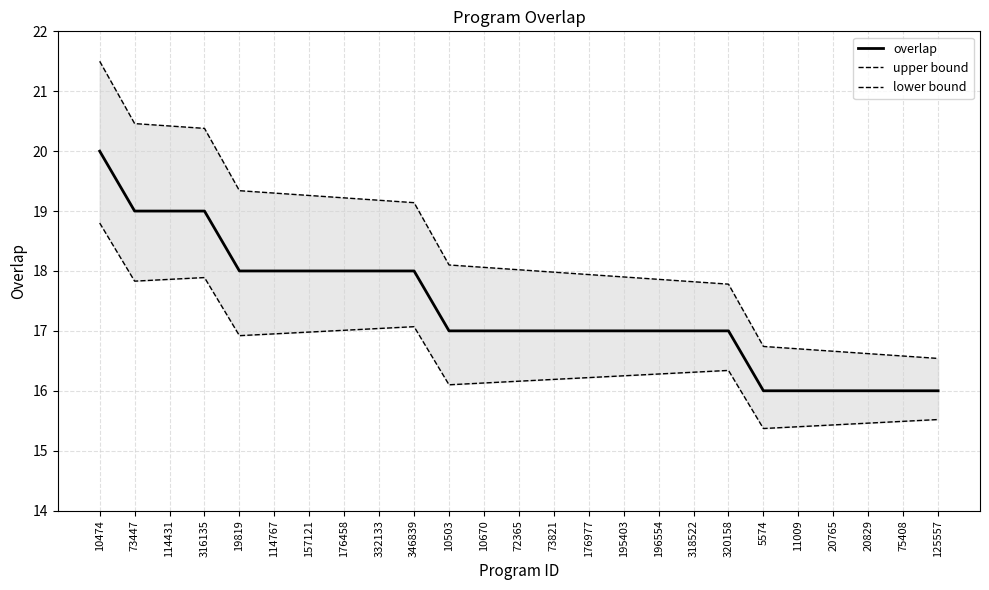

What are all the series names shown in the legend?

overlap, upper bound, lower bound